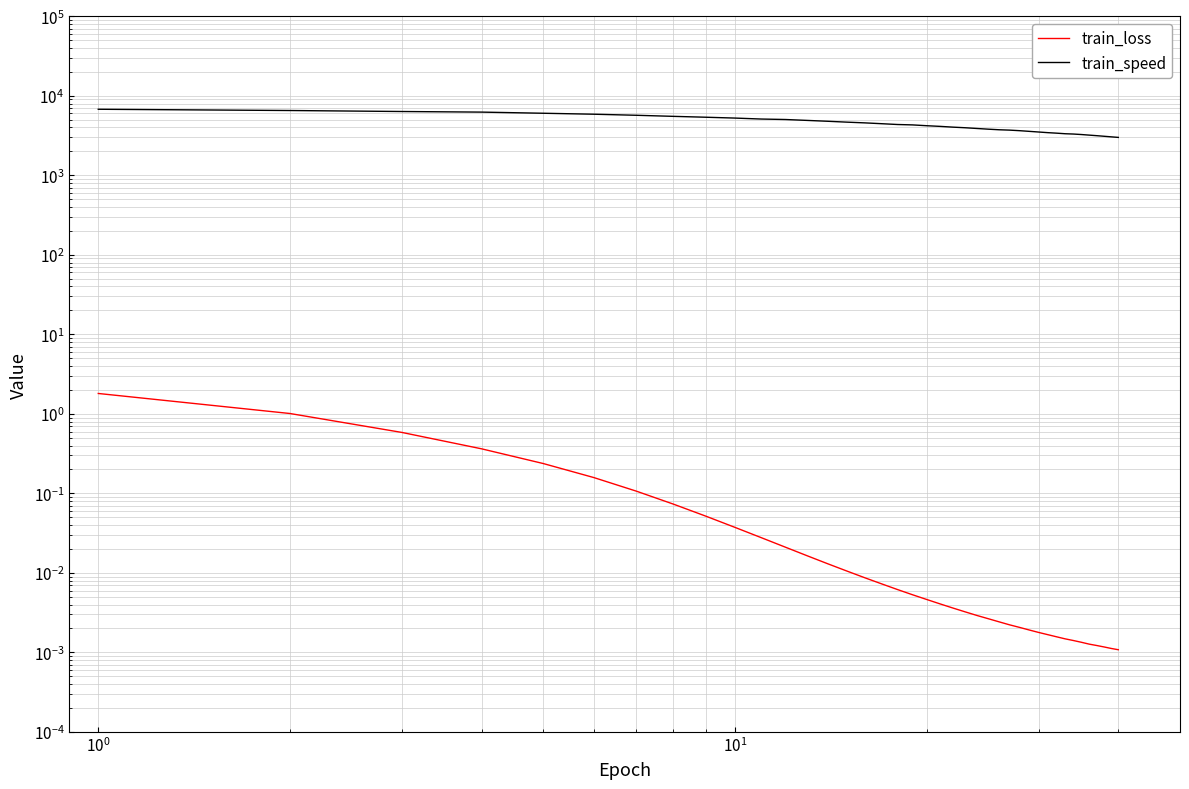

True or false: train_speed has a value of 6374.5 at 26.

False